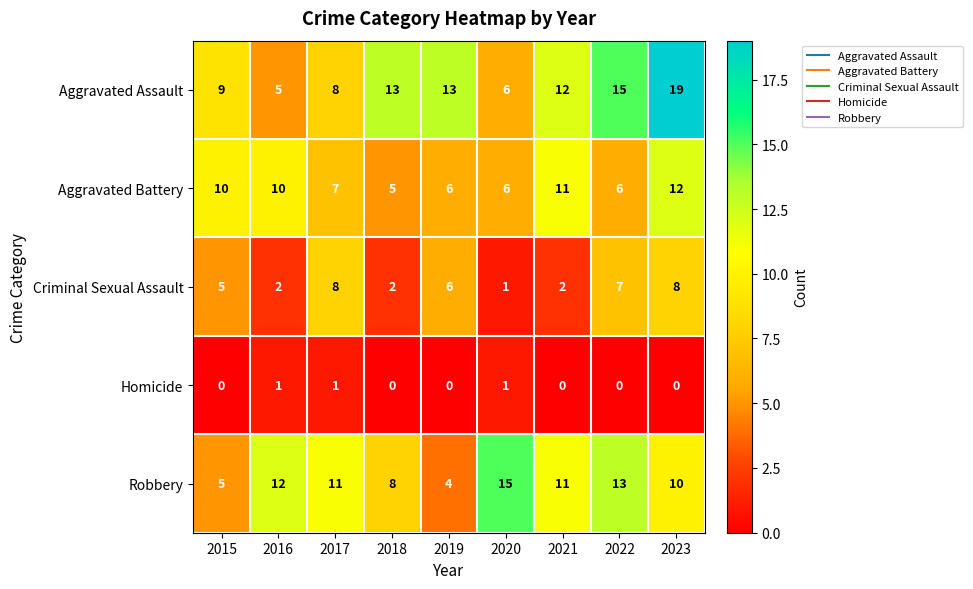

True or false: Homicide has a value of 1 at 2017.

True